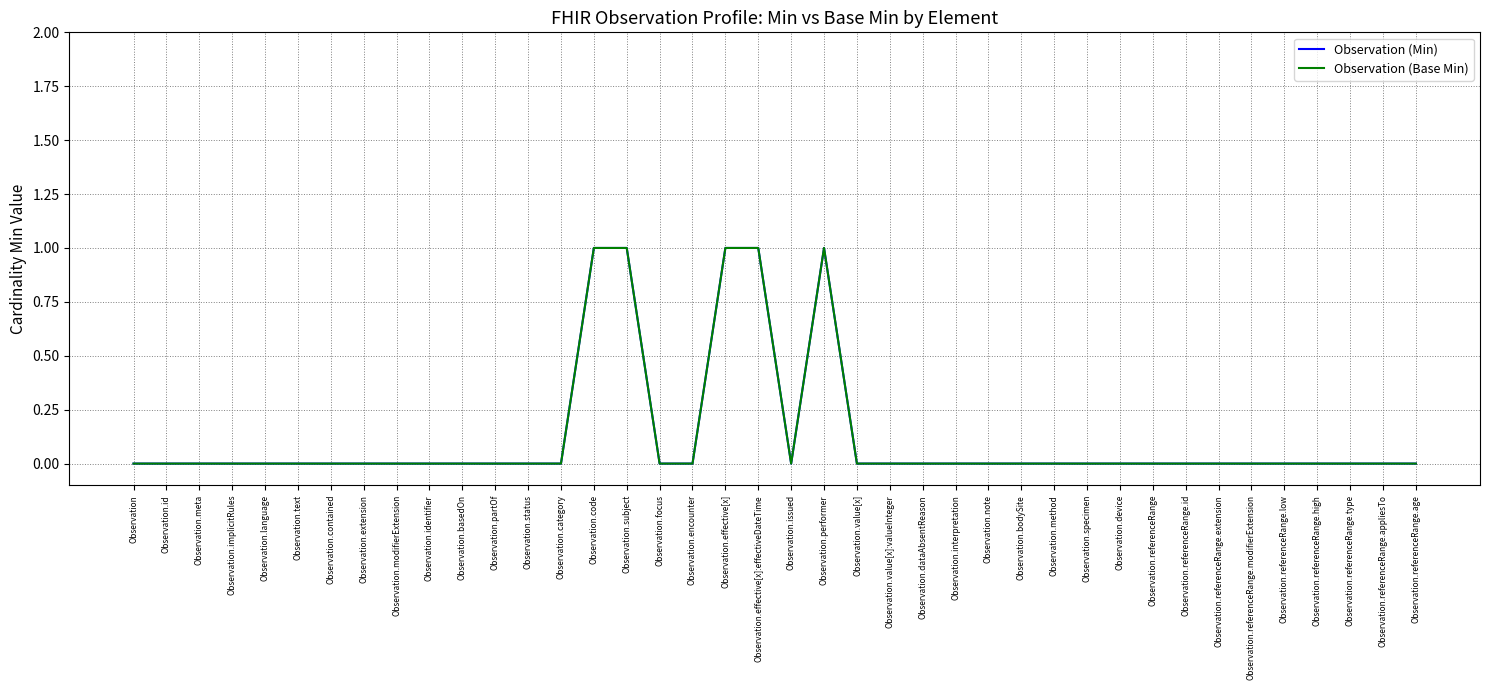

Is it true that Observation (Base Min) equals 0 at Observation.note?

True